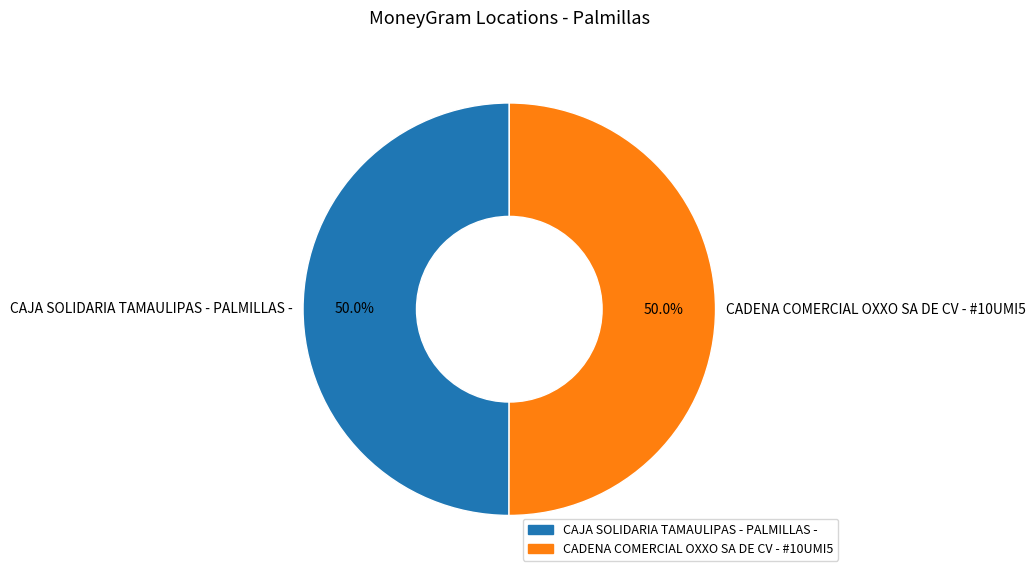

The CADENA COMERCIAL OXXO SA DE CV - #10UMI5 slice represents 56% of the pie. True or false?

False